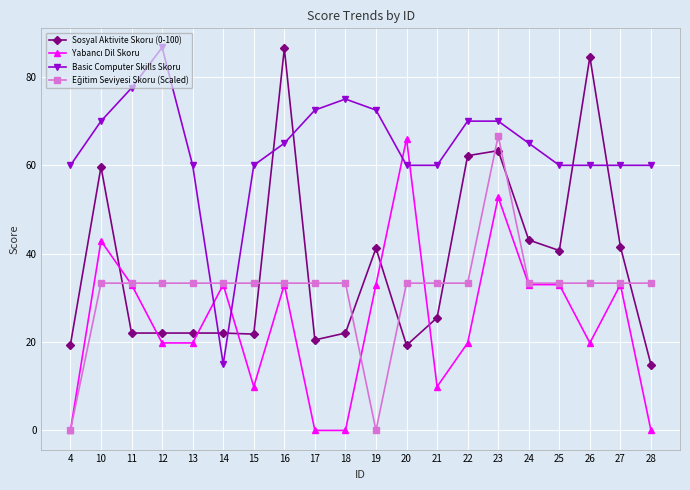

The value of Sosyal Aktivite Skoru (0-100) at 23 is 63.3. True or false?

True